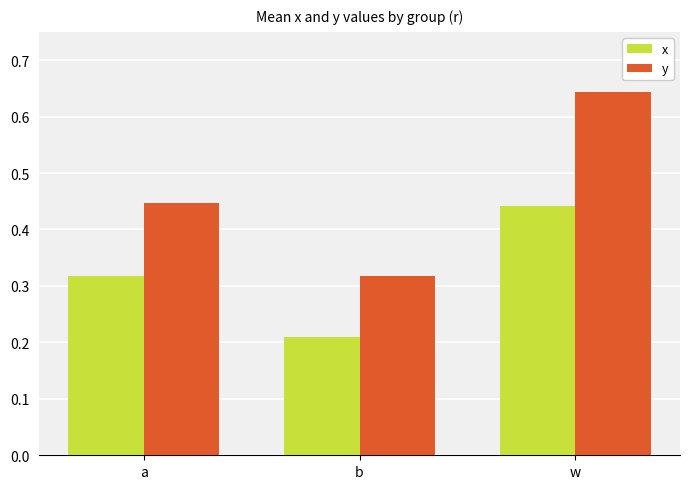

Does the chart contain stacked bars?

No